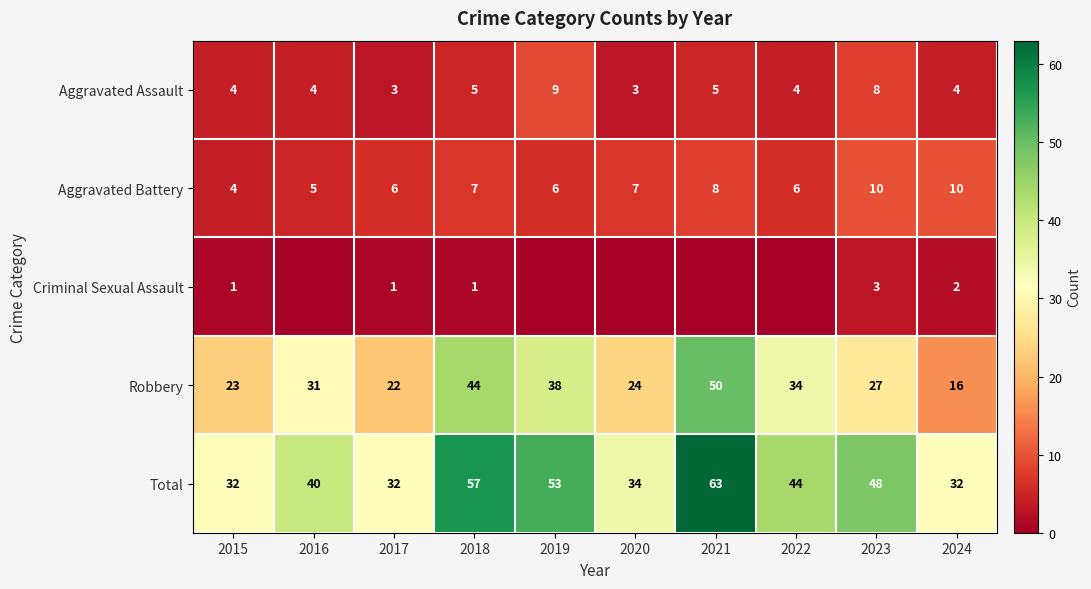

Is the value of Aggravated Battery at 2022 greater than the value of Robbery at 2015?

No